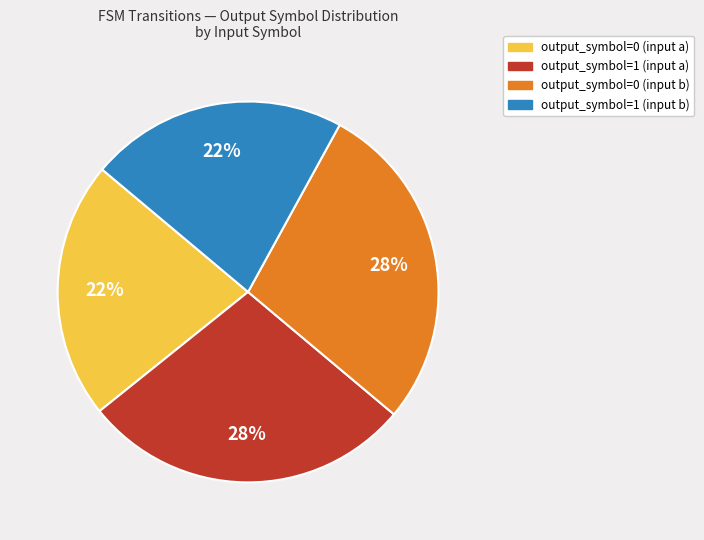

What percentage is the output_symbol=0 (input a) slice, to the nearest percent?

22%